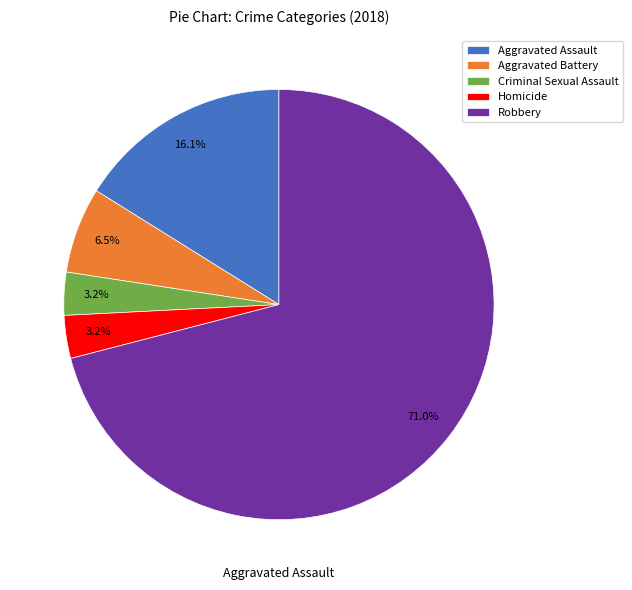

Which slice is the largest?

Robbery